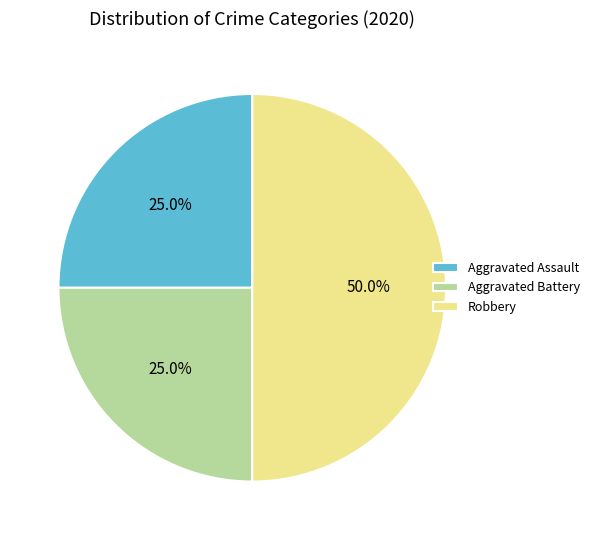

Which slice is the largest?

Robbery